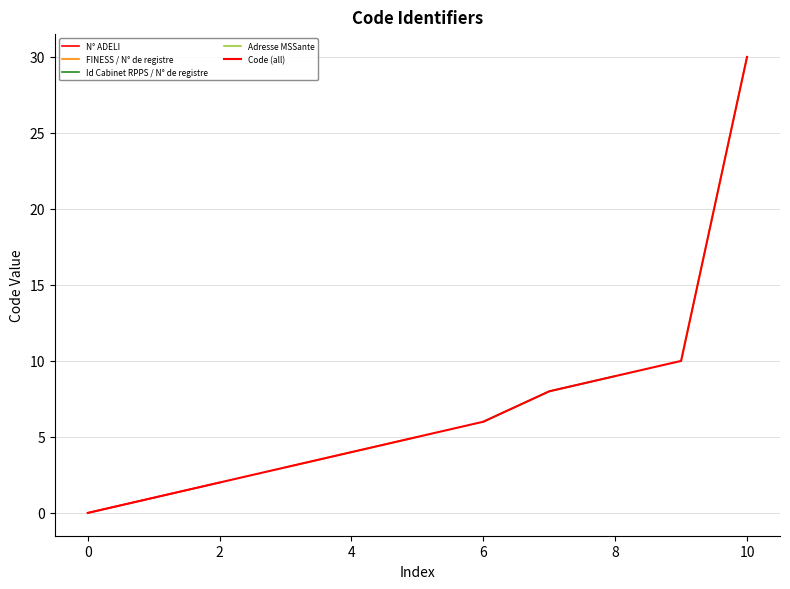

Is it true that the value at 8 is 6?

False